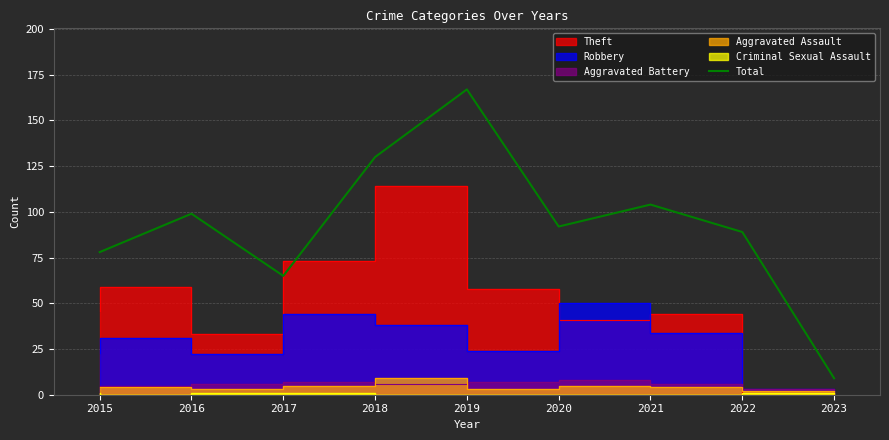

List the labels in order of value, largest first.

2019, 2018, 2021, 2016, 2020, 2022, 2015, 2017, 2023